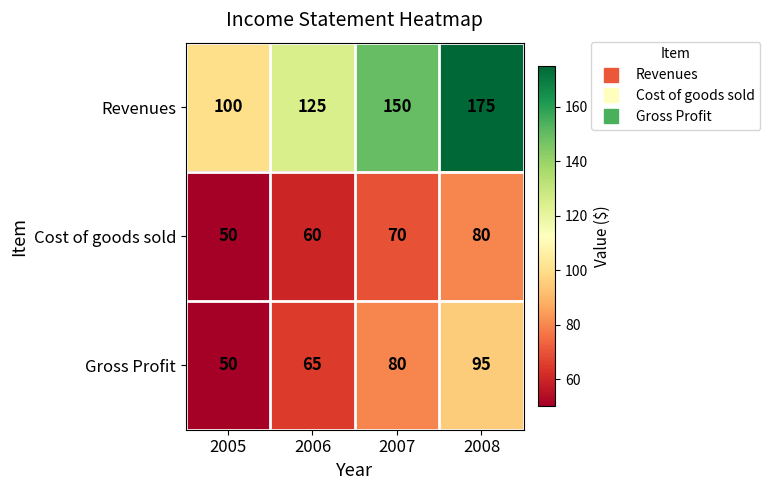

Count the Cost of goods sold values in the range 60 to 80.

3